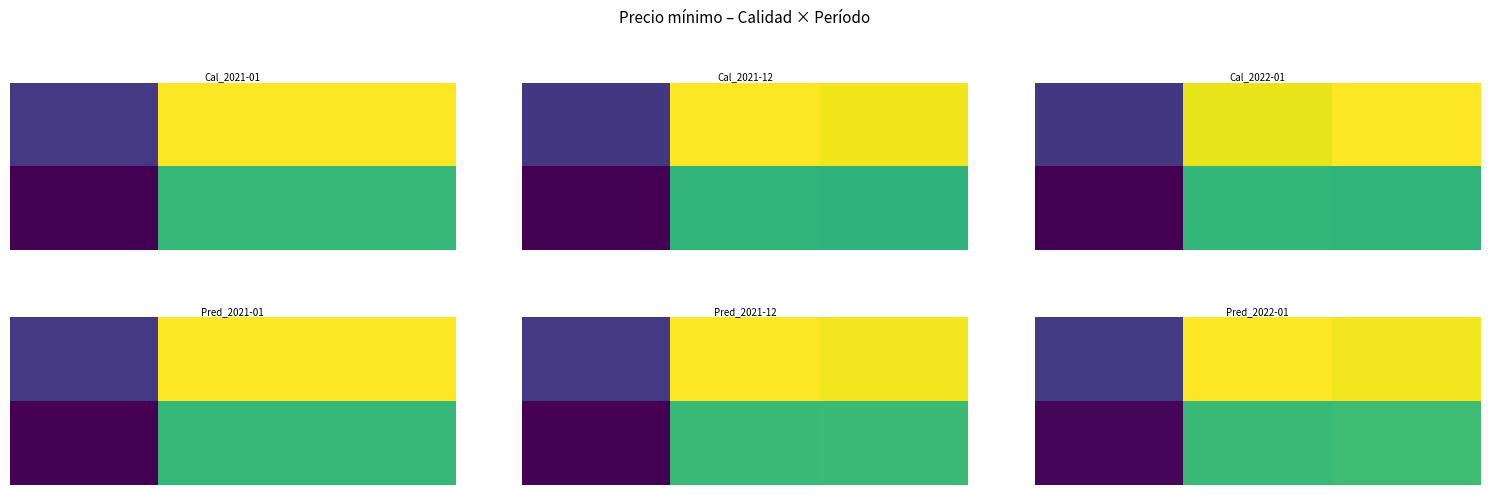

What is the greatest value displayed?

6042.2